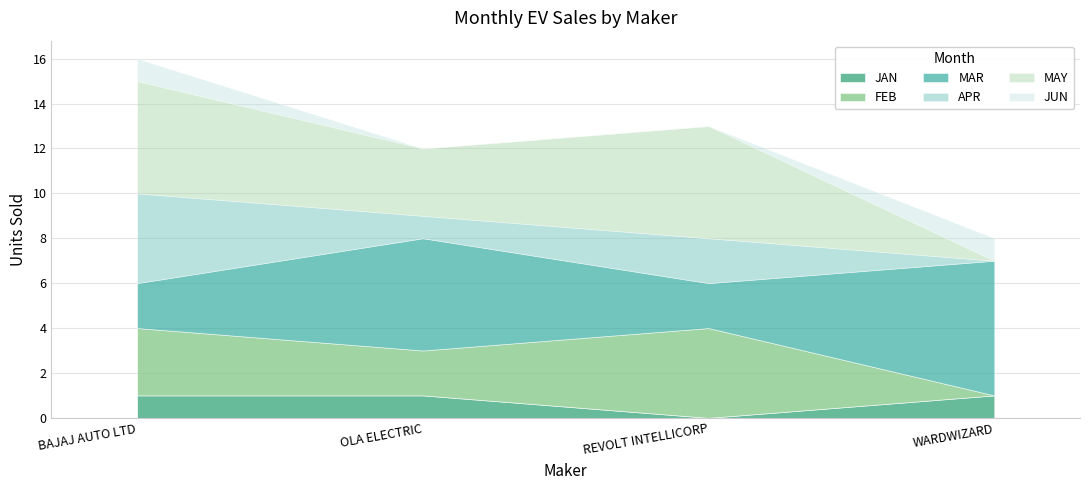

Count the MAR values in the range 2 to 6.

4